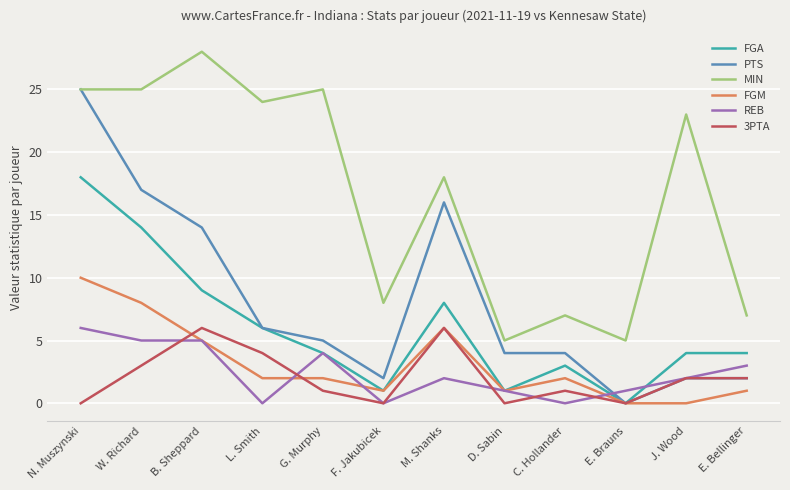

What is the spread (max minus min) of values at C. Hollander?

7